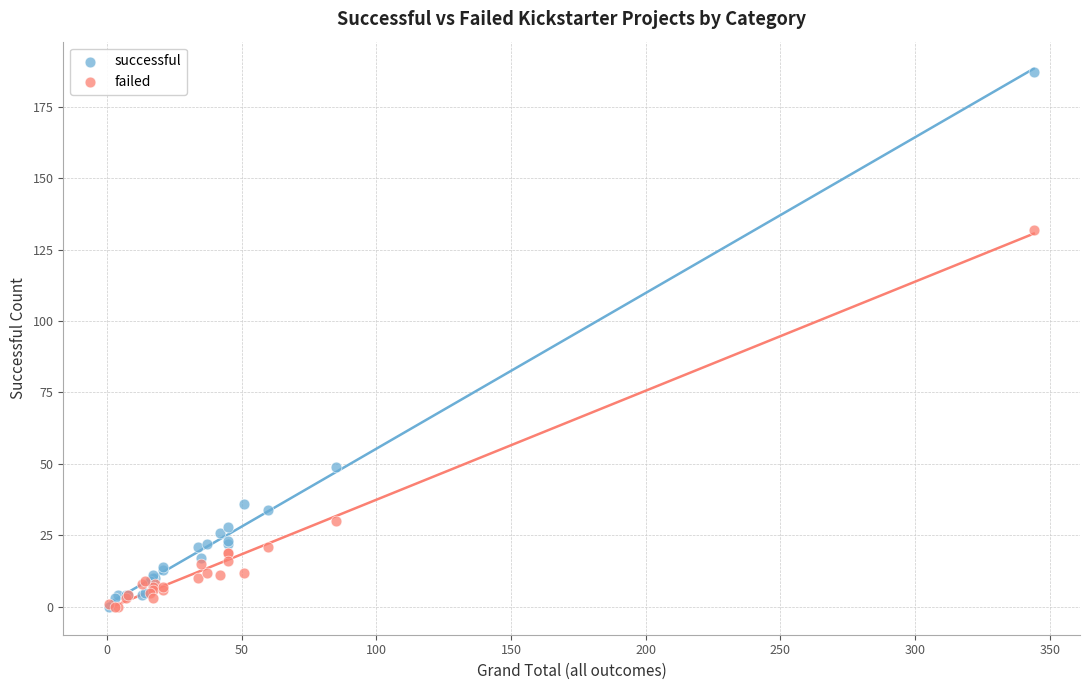

Across all series, what Y value is closest to 93?

132